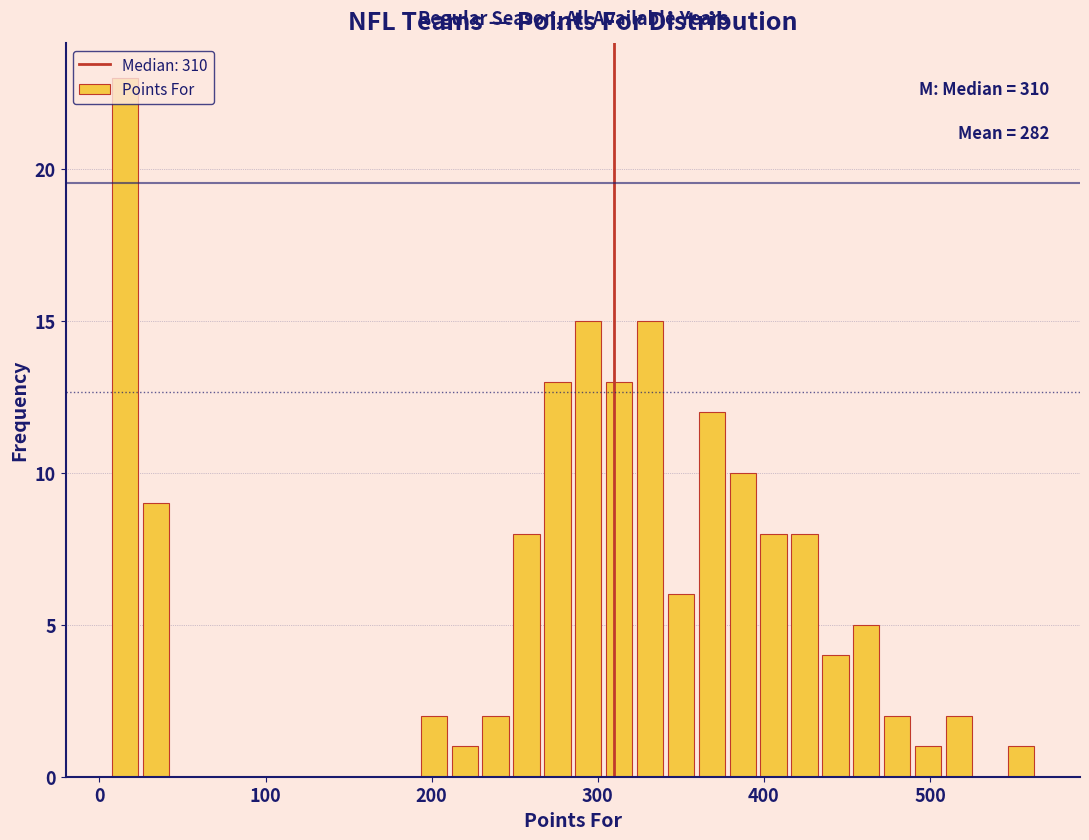

Around what value on the x-axis is the tallest bar? Give the approximate position of its centre, as read against the axis.

20